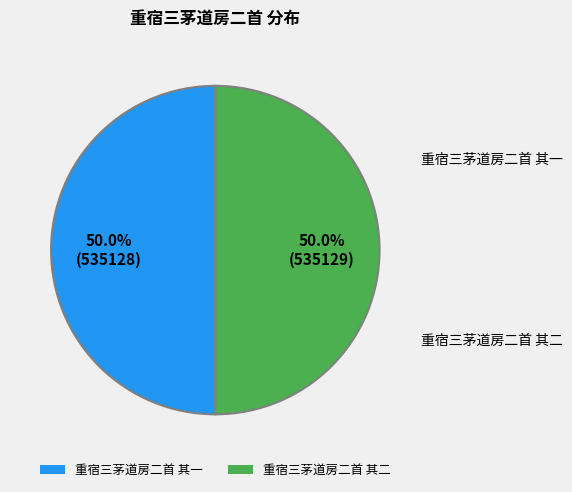

True or false: 重宿三茅道房二首 其一 accounts for 50% of the total.

True